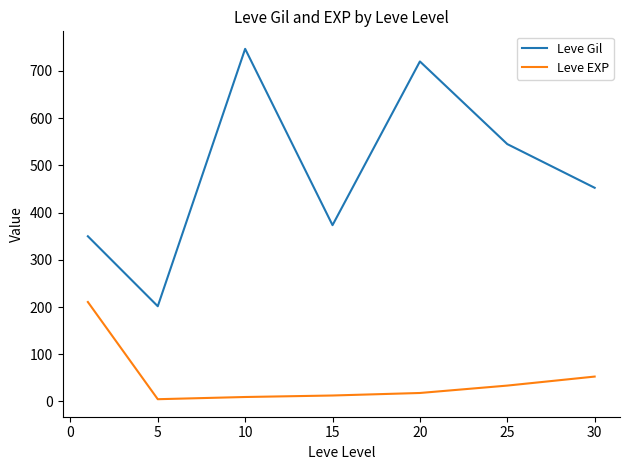

What is the difference between the second highest and minimum values in the Leve Gil series?

518.3